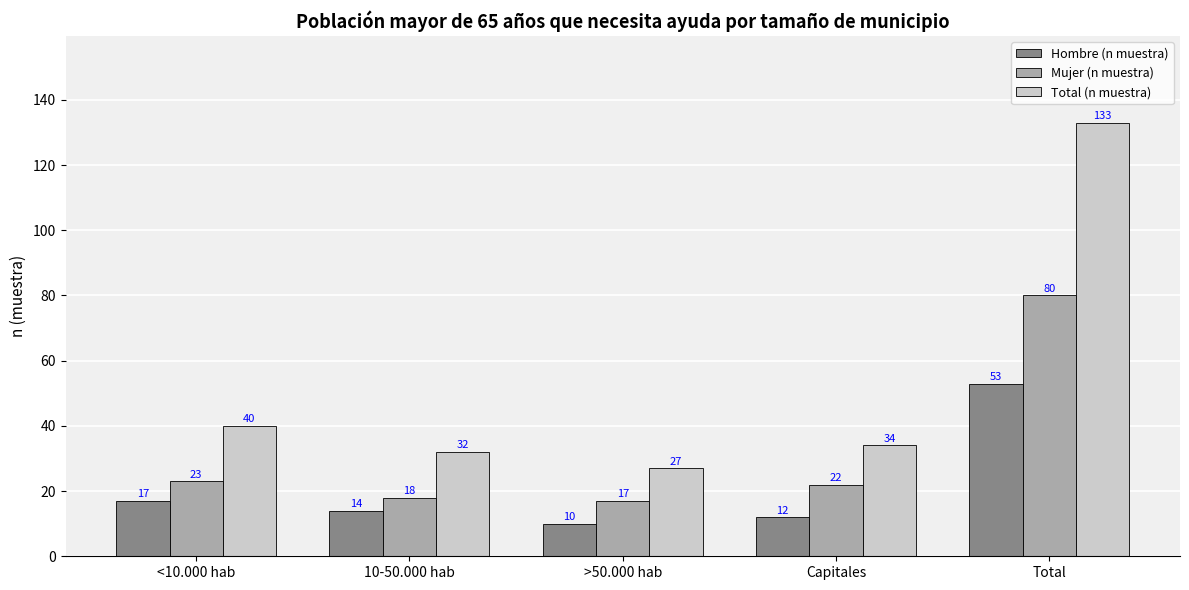

What is the sum of all Hombre (n muestra) values?

106